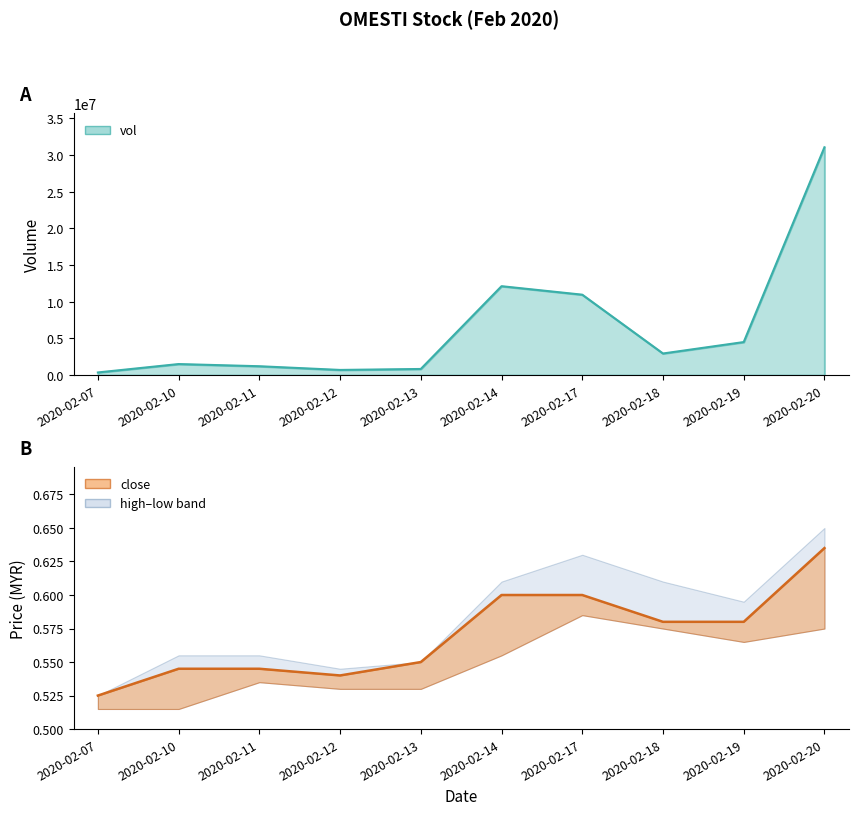

What is the minimum value shown in the chart?

0.5